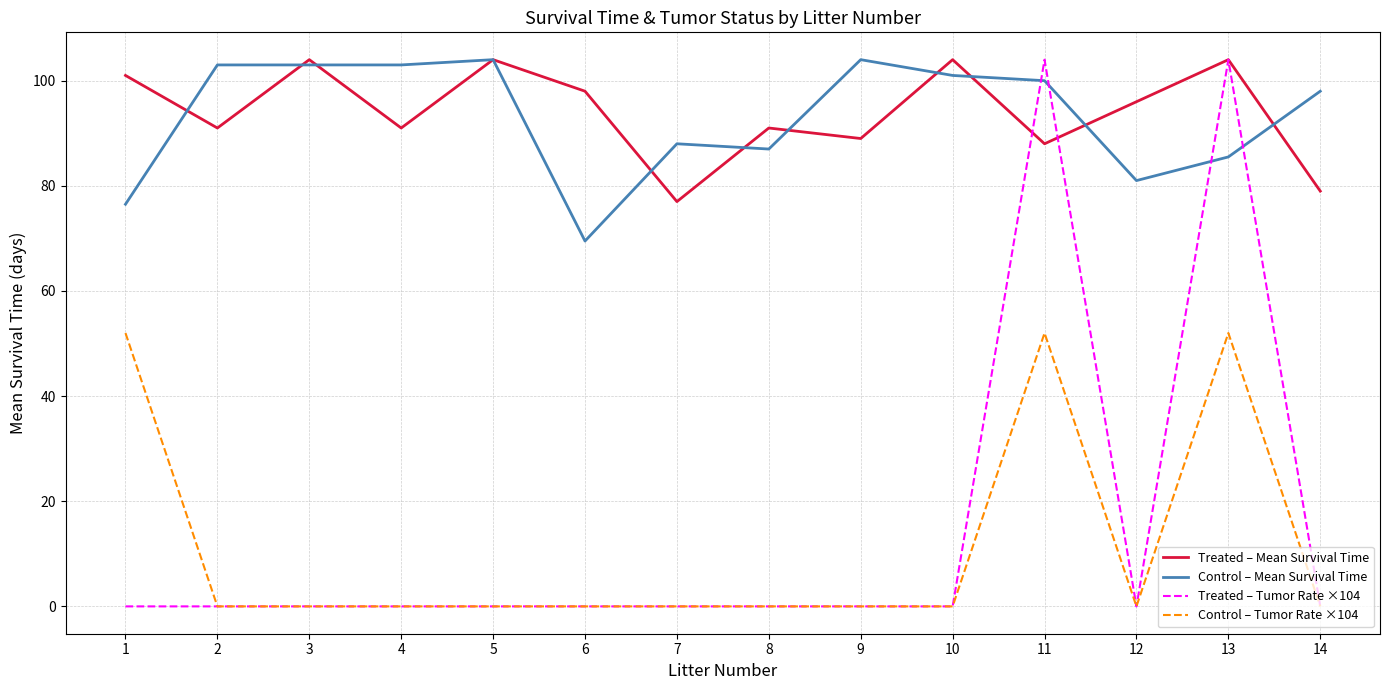

At how many categories does at least one series exceed 24?

14